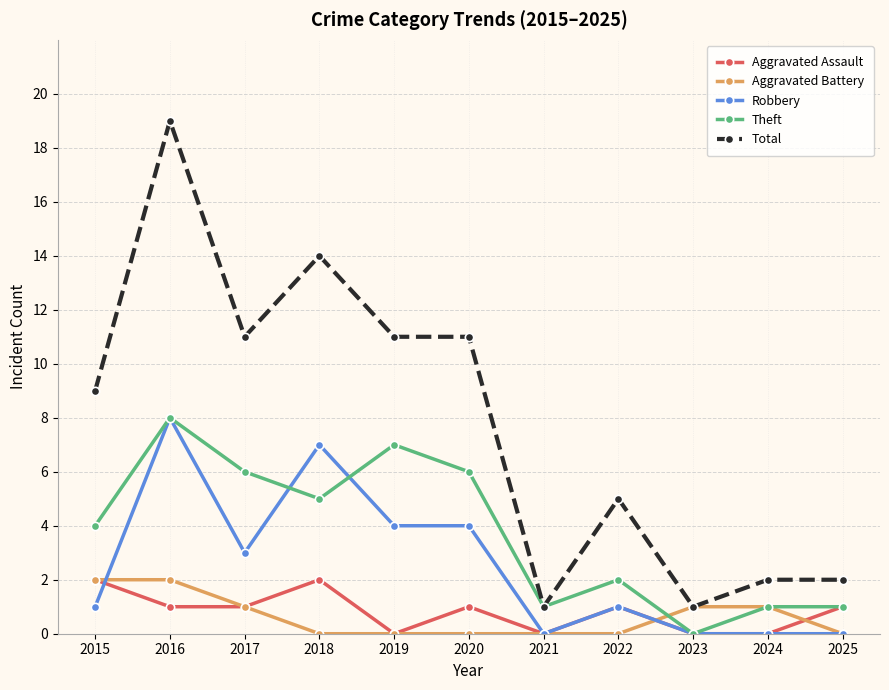

What is the difference between the Robbery values at 2015 and 2016?

7